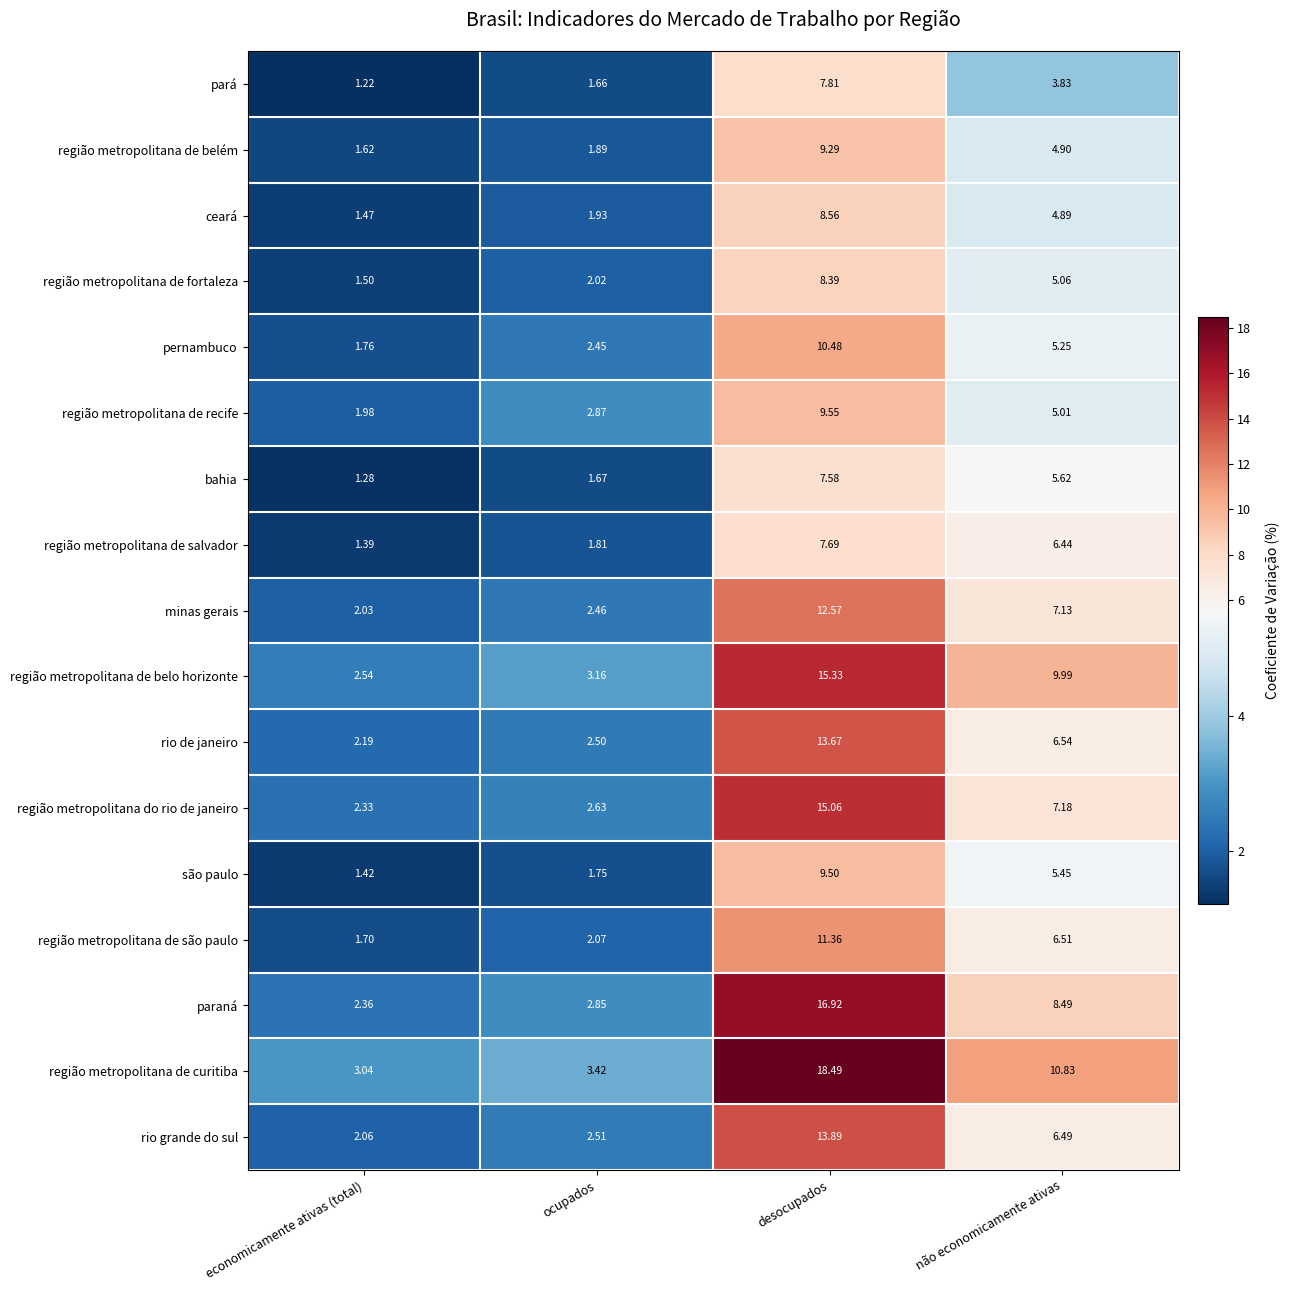

Where does the região metropolitana do rio de janeiro series first go above 7?

desocupados